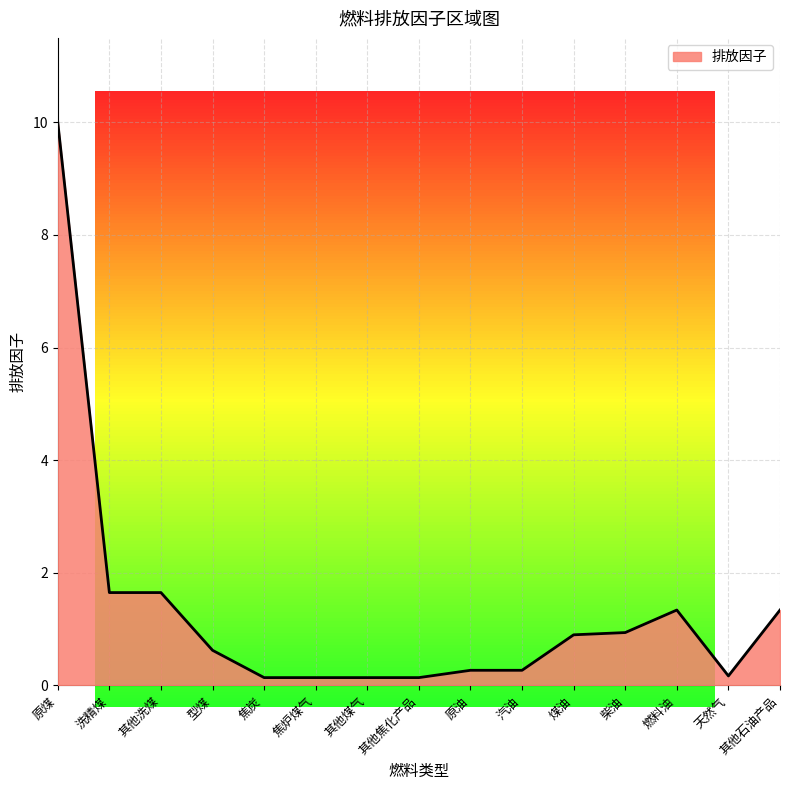

Between 柴油 and 天然气, which is larger?

柴油